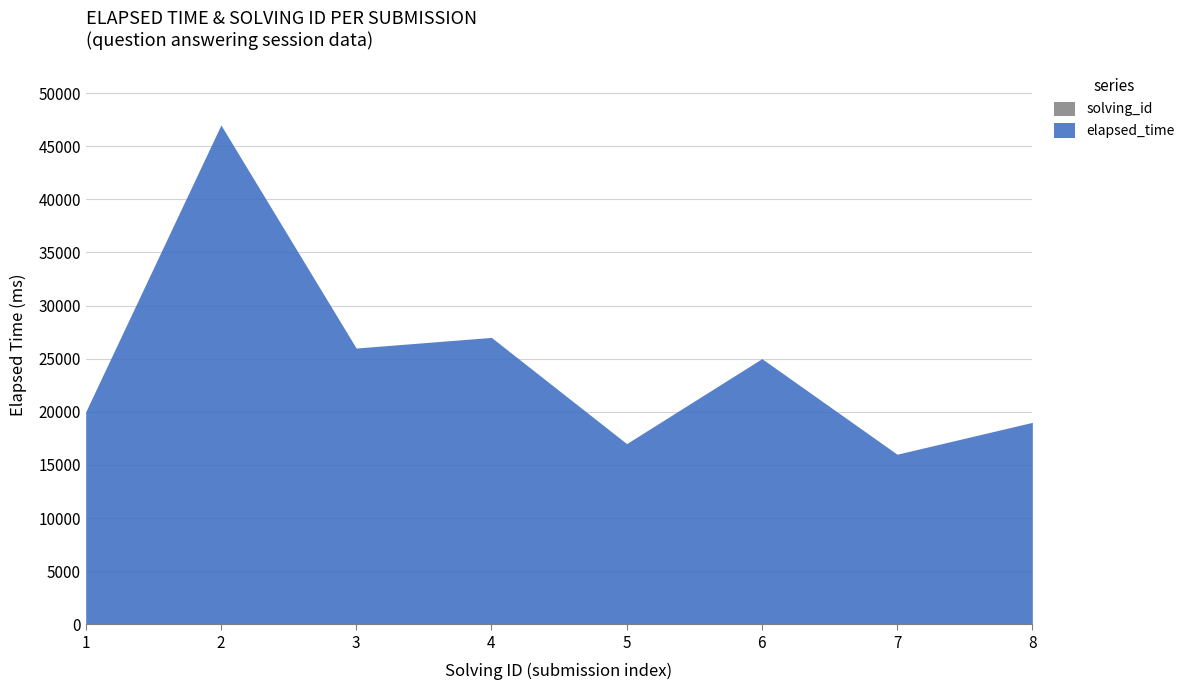

How many categories are shown in the chart?

8